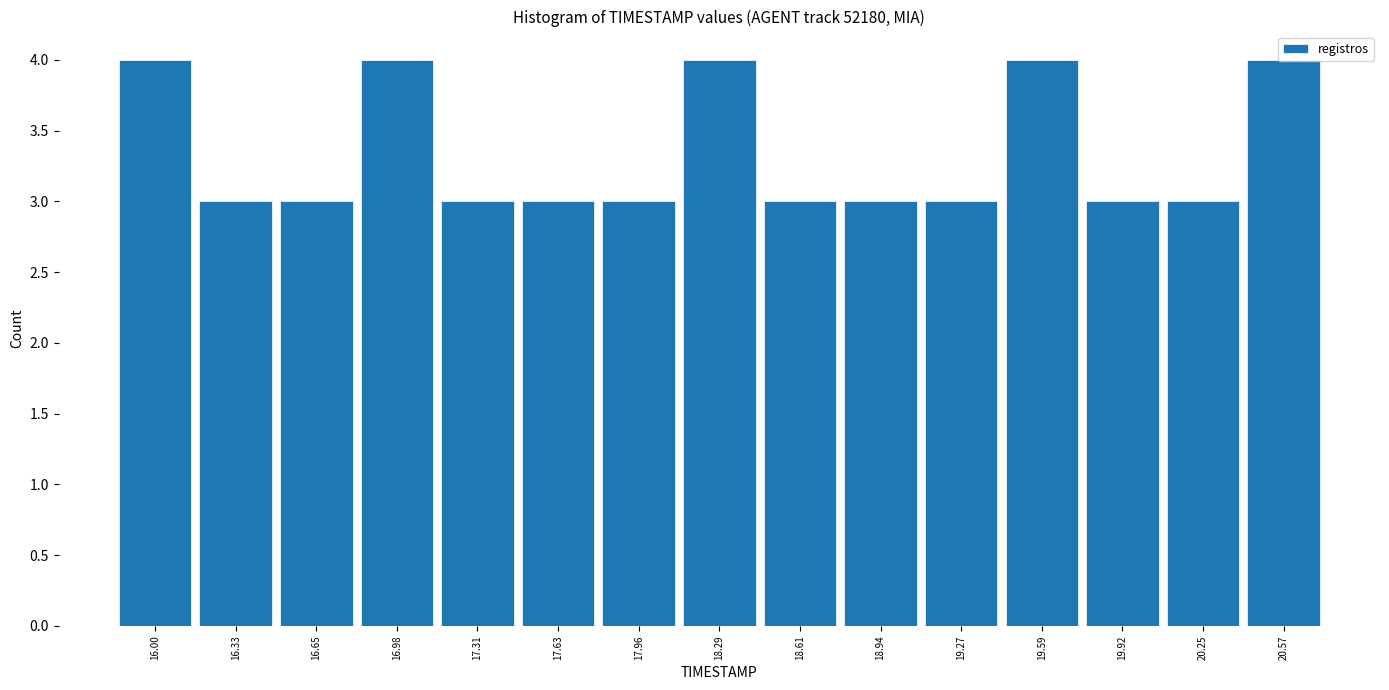

What is the minimum value shown in the chart?

3